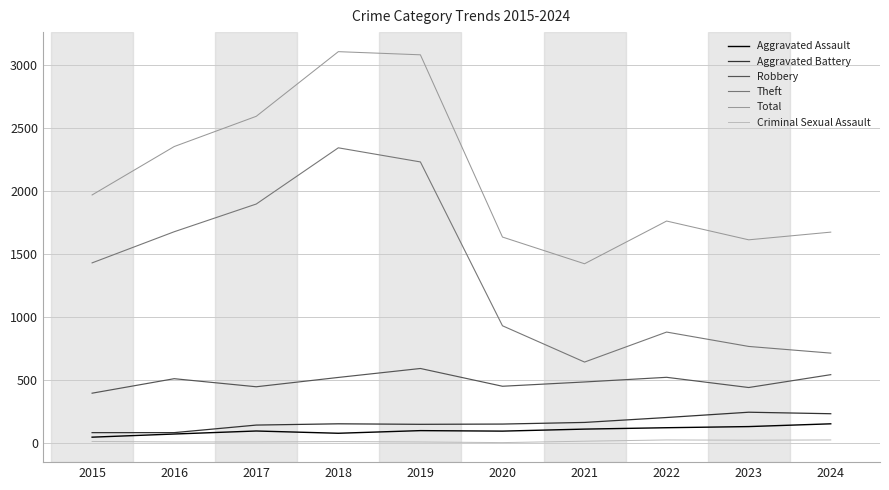

True or false: Aggravated Battery and Criminal Sexual Assault intersect in this chart.

False